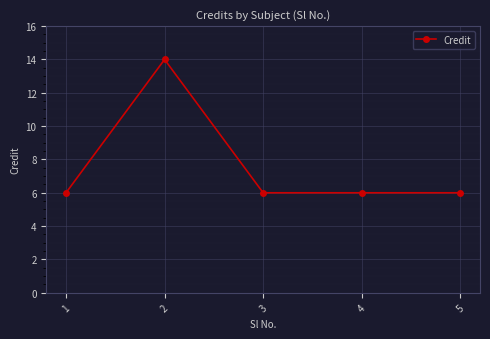

What is the greatest value displayed?

14